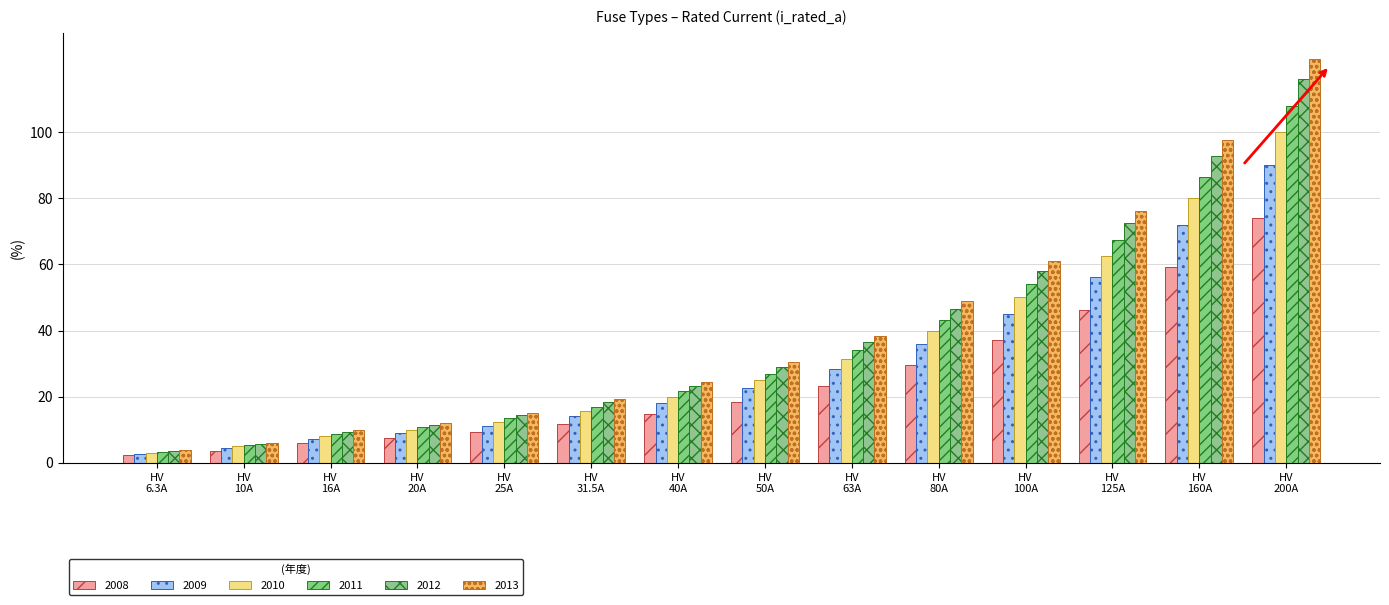

How many bars are there in total?

84